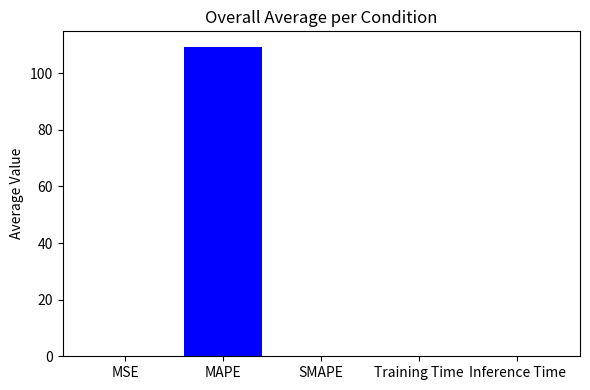

What is the change in value from MSE to MAPE?

+109.3